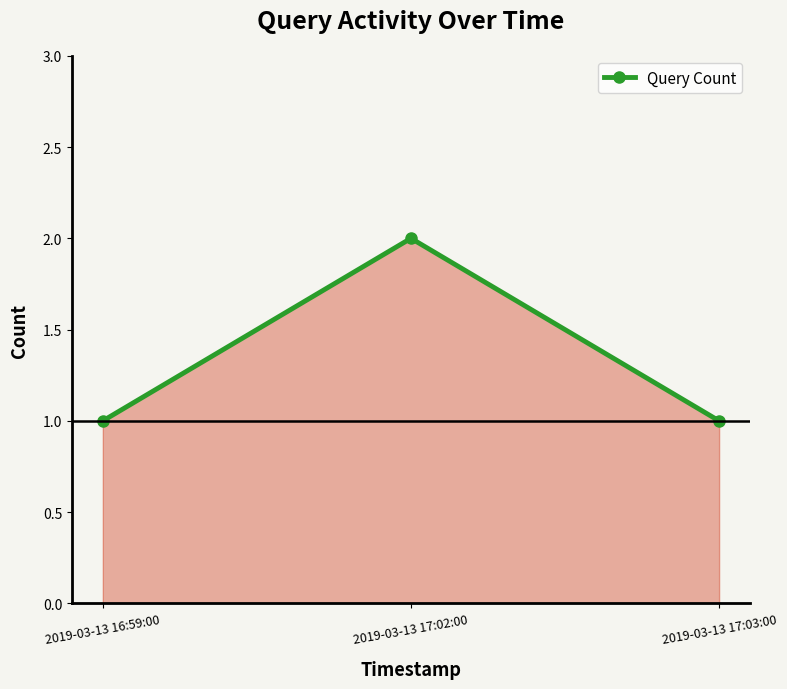

At which category does the chart reach its peak across all series?

2019-03-13 17:02:00